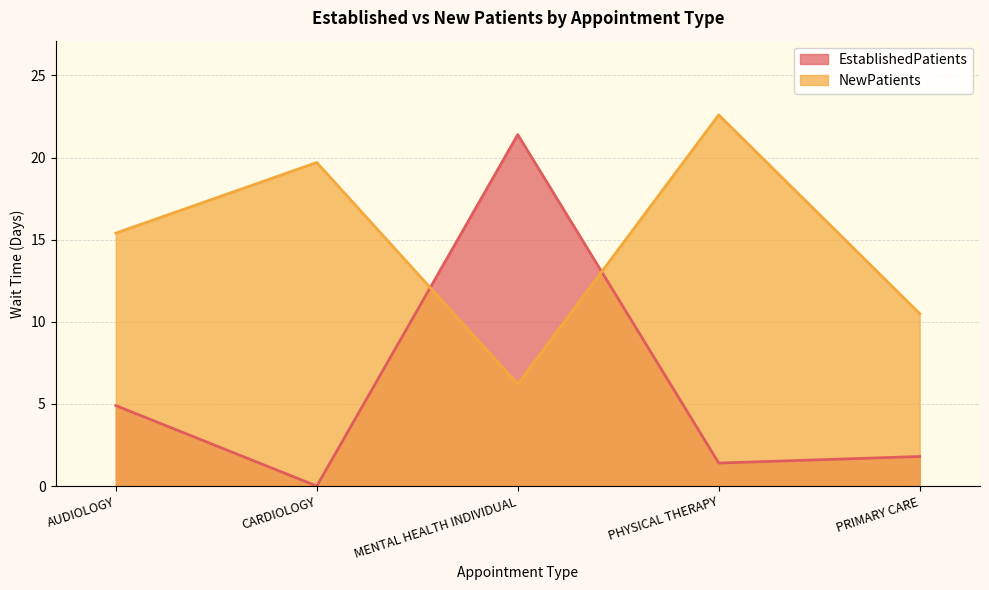

Is the value of NewPatients at AUDIOLOGY greater than the value of EstablishedPatients at PRIMARY CARE?

Yes